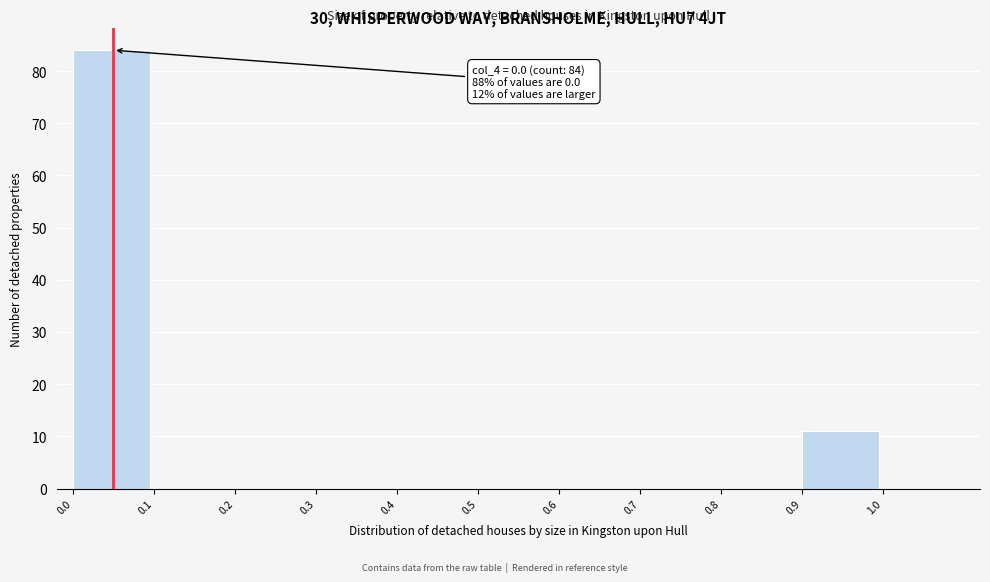

Over which range of the x-axis is the bar tallest?

0.0 to 0.1